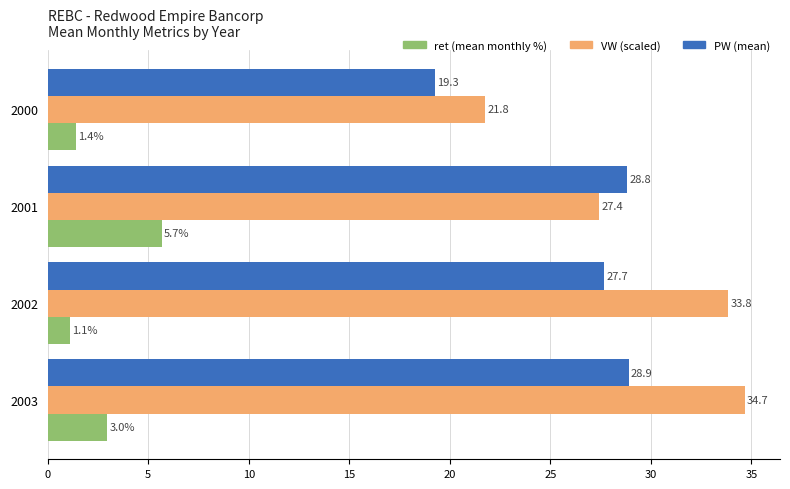

Count the number of categories in the chart.

4